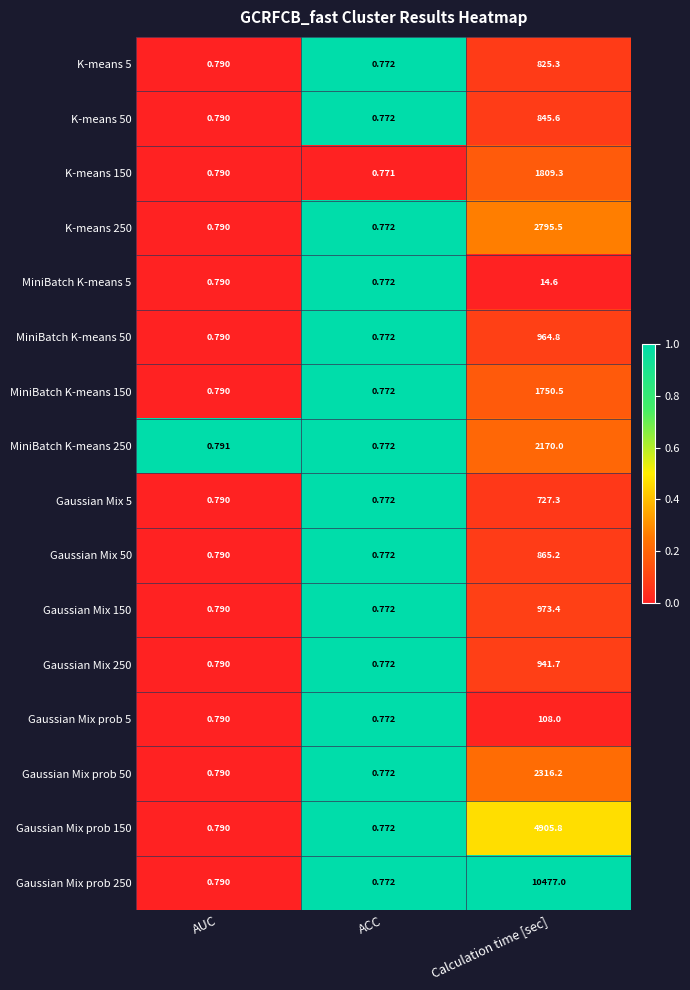

Is the value of Gaussian Mix 150 at ACC greater than the value of Gaussian Mix 250 at AUC?

No